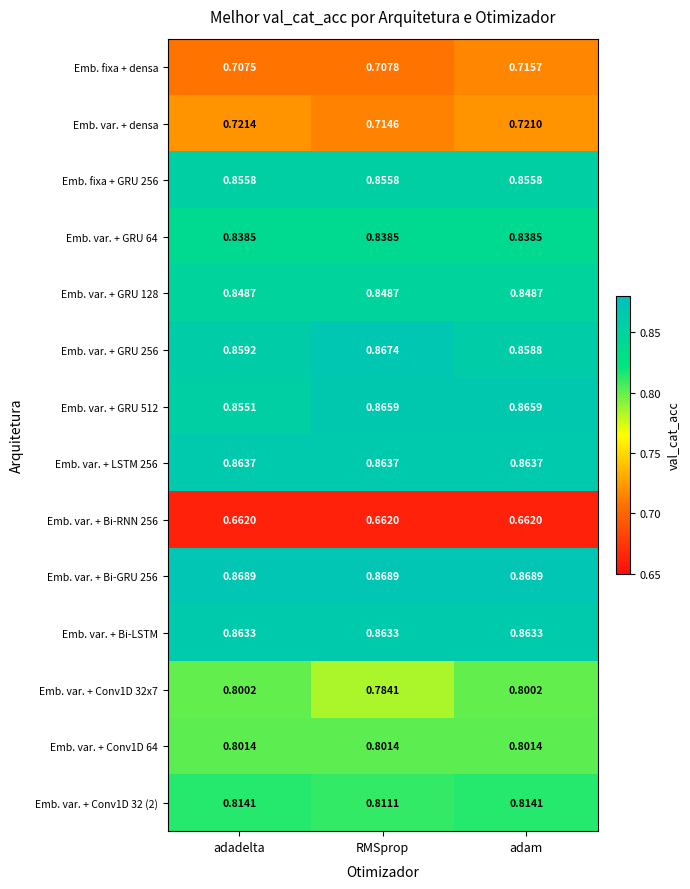

Is the value of Emb. var. + LSTM 256 at adam greater than the value of Emb. var. + Bi-GRU 256 at adadelta?

No